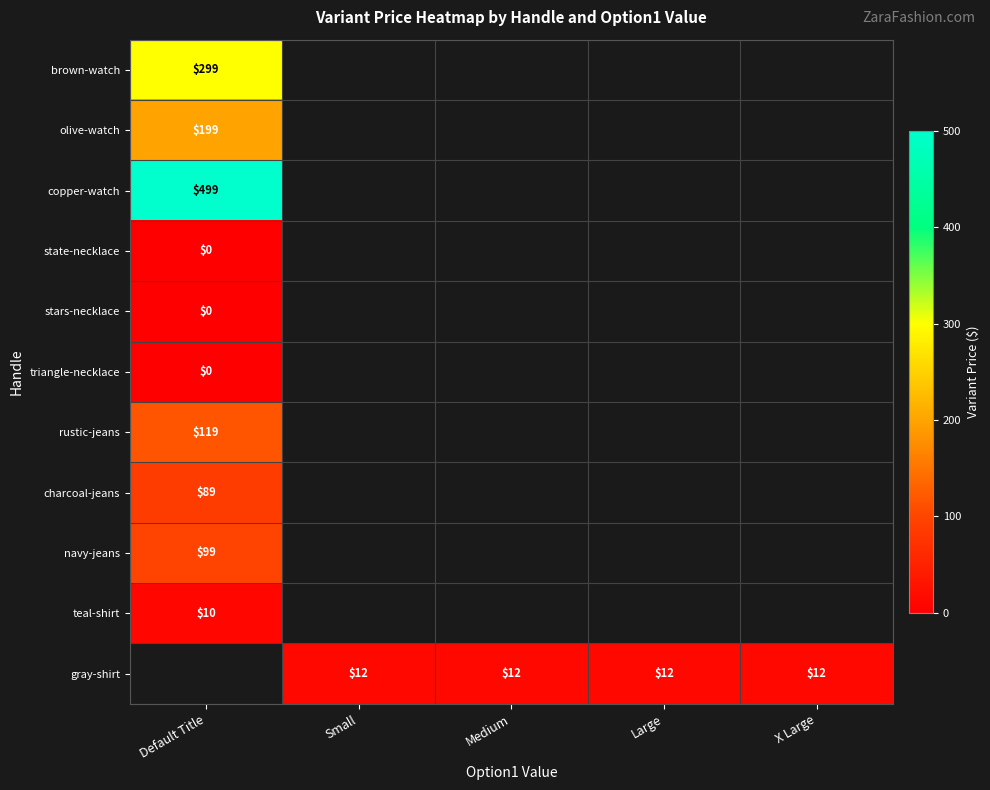

True or false: charcoal-jeans has a value of 29 at Default Title.

False